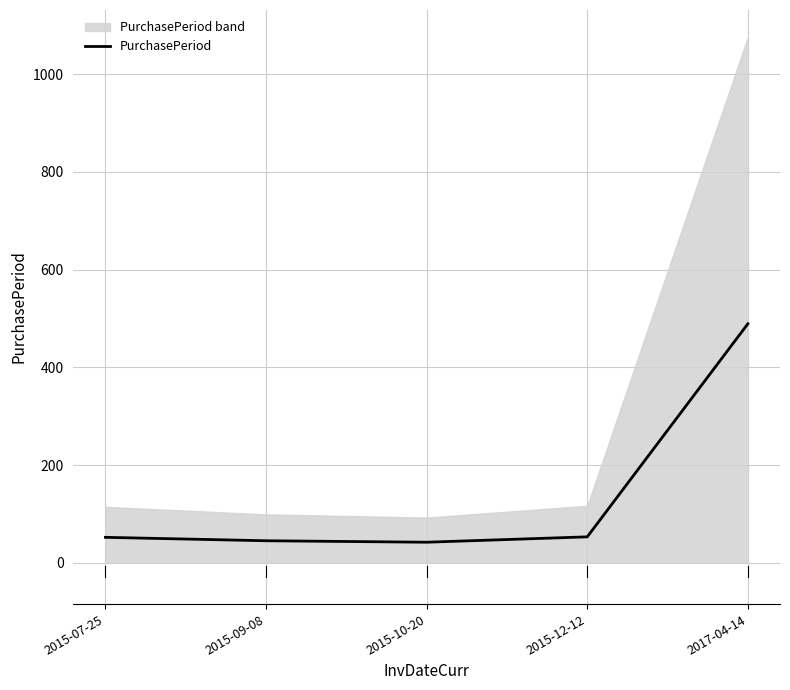

How many data points does each series have?

5